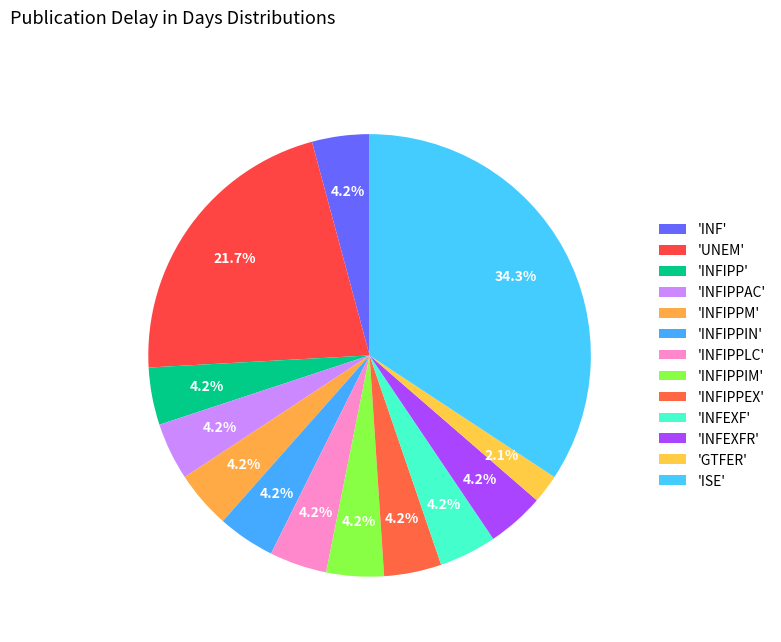

To the nearest percent, what is the average slice percentage?

8%